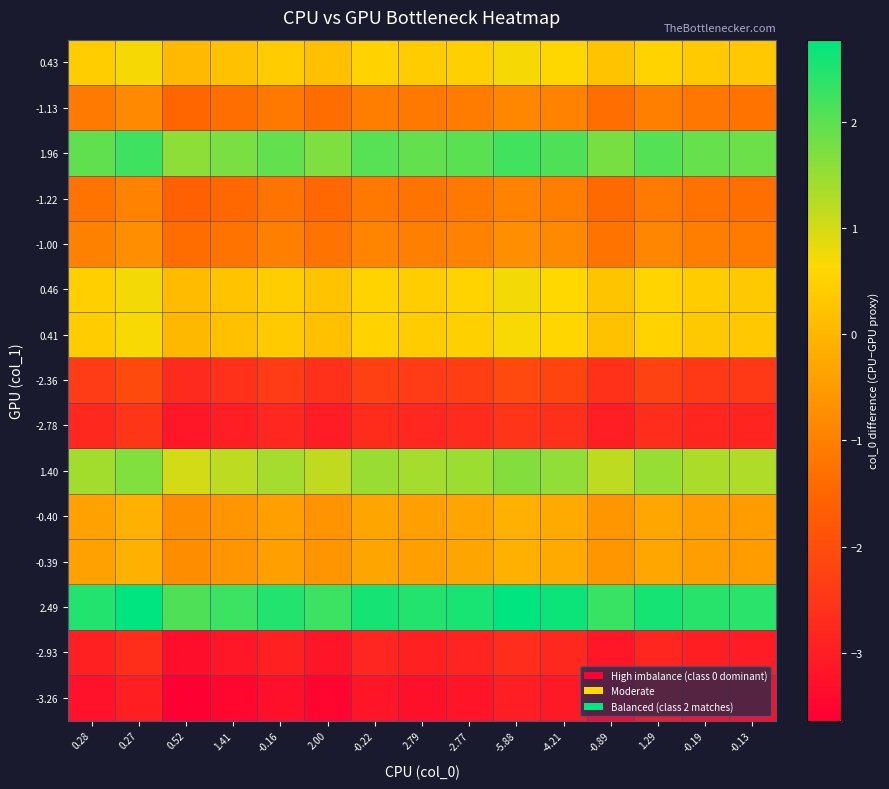

Reading left to right, list all the values displayed in this chart.

0.43: 0.28=0.4	0.27=0.7	0.52=0.1	1.41=0.2	-0.16=0.4	2.00=0.2	-0.22=0.5	2.79=0.4	-2.77=0.5	-5.88=0.7	-4.21=0.6	-0.89=0.2	1.29=0.5	-0.19=0.4	-0.13=0.3
-1.13: 0.28=-1.1	0.27=-0.8	0.52=-1.5	1.41=-1.3	-0.16=-1.1	2.00=-1.4	-0.22=-1.0	2.79=-1.1	-2.77=-1.1	-5.88=-0.9	-4.21=-1.0	-0.89=-1.3	1.29=-1.0	-0.19=-1.2	-0.13=-1.2
1.96: 0.28=2.0	0.27=2.2	0.52=1.6	1.41=1.7	-0.16=1.9	2.00=1.7	-0.22=2.0	2.79=1.9	-2.77=2.0	-5.88=2.2	-4.21=2.1	-0.89=1.7	1.29=2.1	-0.19=1.9	-0.13=1.9
-1.22: 0.28=-1.2	0.27=-0.9	0.52=-1.6	1.41=-1.4	-0.16=-1.2	2.00=-1.5	-0.22=-1.1	2.79=-1.2	-2.77=-1.2	-5.88=-1.0	-4.21=-1.1	-0.89=-1.4	1.29=-1.1	-0.19=-1.3	-0.13=-1.3
-1.00: 0.28=-1.0	0.27=-0.7	0.52=-1.4	1.41=-1.2	-0.16=-1.0	2.00=-1.2	-0.22=-0.9	2.79=-1.0	-2.77=-0.9	-5.88=-0.7	-4.21=-0.8	-0.89=-1.2	1.29=-0.9	-0.19=-1.1	-0.13=-1.1
0.46: 0.28=0.5	0.27=0.7	0.52=0.1	1.41=0.2	-0.16=0.4	2.00=0.2	-0.22=0.5	2.79=0.4	-2.77=0.5	-5.88=0.7	-4.21=0.6	-0.89=0.2	1.29=0.6	-0.19=0.4	-0.13=0.4
0.41: 0.28=0.4	0.27=0.7	0.52=0.0	1.41=0.2	-0.16=0.4	2.00=0.2	-0.22=0.5	2.79=0.4	-2.77=0.5	-5.88=0.7	-4.21=0.6	-0.89=0.2	1.29=0.5	-0.19=0.4	-0.13=0.3
-2.36: 0.28=-2.4	0.27=-2.1	0.52=-2.7	1.41=-2.6	-0.16=-2.4	2.00=-2.6	-0.22=-2.3	2.79=-2.4	-2.77=-2.3	-5.88=-2.1	-4.21=-2.2	-0.89=-2.6	1.29=-2.3	-0.19=-2.4	-0.13=-2.5
-2.78: 0.28=-2.8	0.27=-2.5	0.52=-3.2	1.41=-3.0	-0.16=-2.8	2.00=-3.0	-0.22=-2.7	2.79=-2.8	-2.77=-2.7	-5.88=-2.5	-4.21=-2.6	-0.89=-3.0	1.29=-2.7	-0.19=-2.8	-0.13=-2.9
1.40: 0.28=1.4	0.27=1.7	0.52=1.0	1.41=1.2	-0.16=1.4	2.00=1.2	-0.22=1.5	2.79=1.4	-2.77=1.5	-5.88=1.7	-4.21=1.6	-0.89=1.2	1.29=1.5	-0.19=1.3	-0.13=1.3
-0.40: 0.28=-0.4	0.27=-0.1	0.52=-0.8	1.41=-0.6	-0.16=-0.4	2.00=-0.6	-0.22=-0.3	2.79=-0.4	-2.77=-0.3	-5.88=-0.1	-4.21=-0.2	-0.89=-0.6	1.29=-0.3	-0.19=-0.4	-0.13=-0.5
-0.39: 0.28=-0.4	0.27=-0.1	0.52=-0.8	1.41=-0.6	-0.16=-0.4	2.00=-0.6	-0.22=-0.3	2.79=-0.4	-2.77=-0.3	-5.88=-0.1	-4.21=-0.2	-0.89=-0.6	1.29=-0.3	-0.19=-0.4	-0.13=-0.5
2.49: 0.28=2.5	0.27=2.8	0.52=2.1	1.41=2.3	-0.16=2.5	2.00=2.3	-0.22=2.6	2.79=2.5	-2.77=2.6	-5.88=2.8	-4.21=2.7	-0.89=2.3	1.29=2.6	-0.19=2.4	-0.13=2.4
-2.93: 0.28=-2.9	0.27=-2.7	0.52=-3.3	1.41=-3.2	-0.16=-3.0	2.00=-3.2	-0.22=-2.8	2.79=-2.9	-2.77=-2.9	-5.88=-2.7	-4.21=-2.8	-0.89=-3.1	1.29=-2.8	-0.19=-3.0	-0.13=-3.0
-3.26: 0.28=-3.3	0.27=-3.0	0.52=-3.6	1.41=-3.5	-0.16=-3.3	2.00=-3.5	-0.22=-3.2	2.79=-3.3	-2.77=-3.2	-5.88=-3.0	-4.21=-3.1	-0.89=-3.5	1.29=-3.2	-0.19=-3.3	-0.13=-3.3